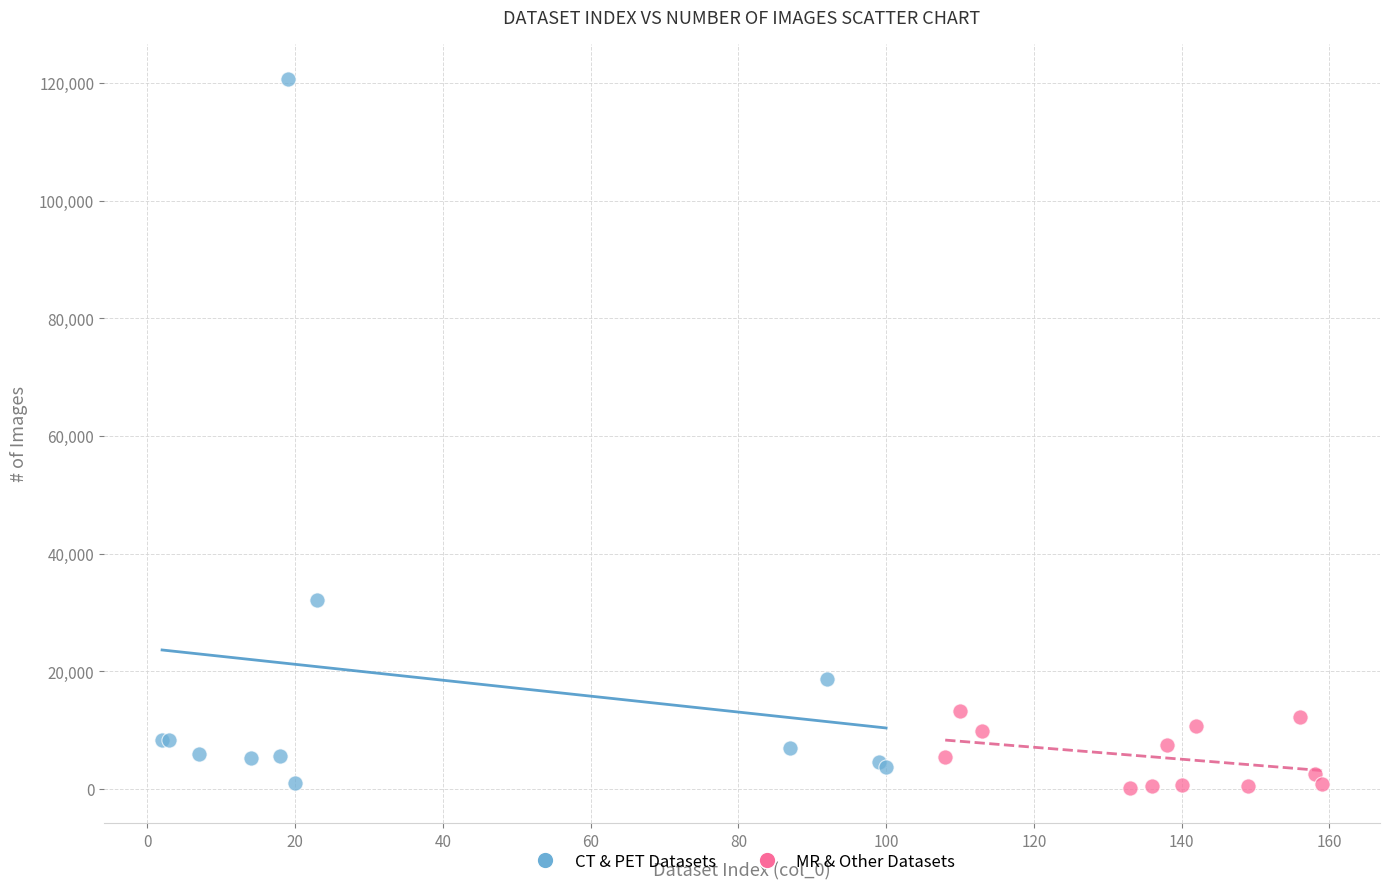

Which series has the largest Y range (max minus min)?

CT & PET Datasets